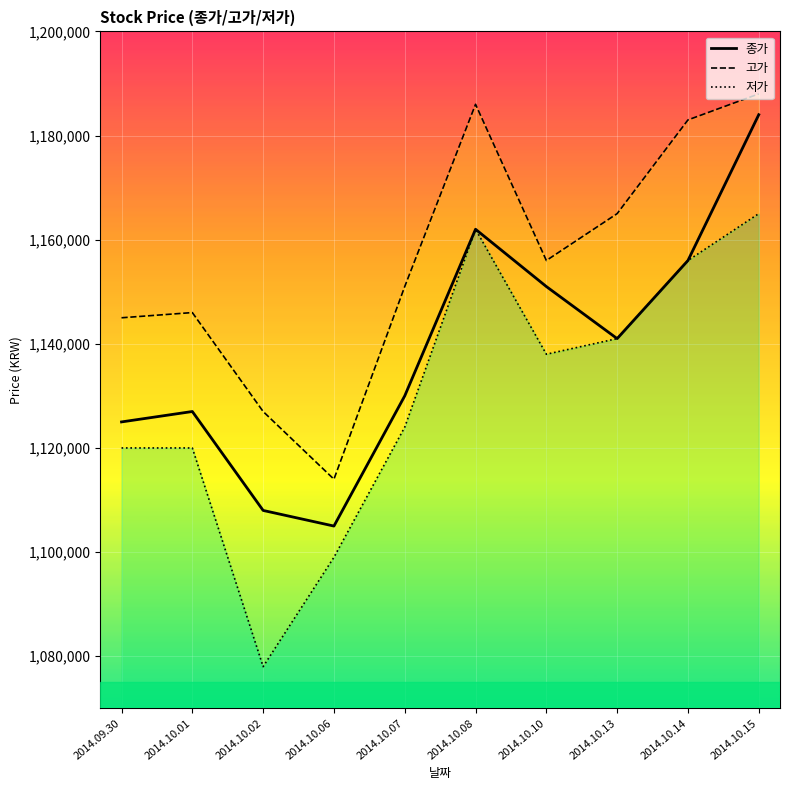

Between 2014.10.01 and 2014.10.13, which is larger?

2014.10.13